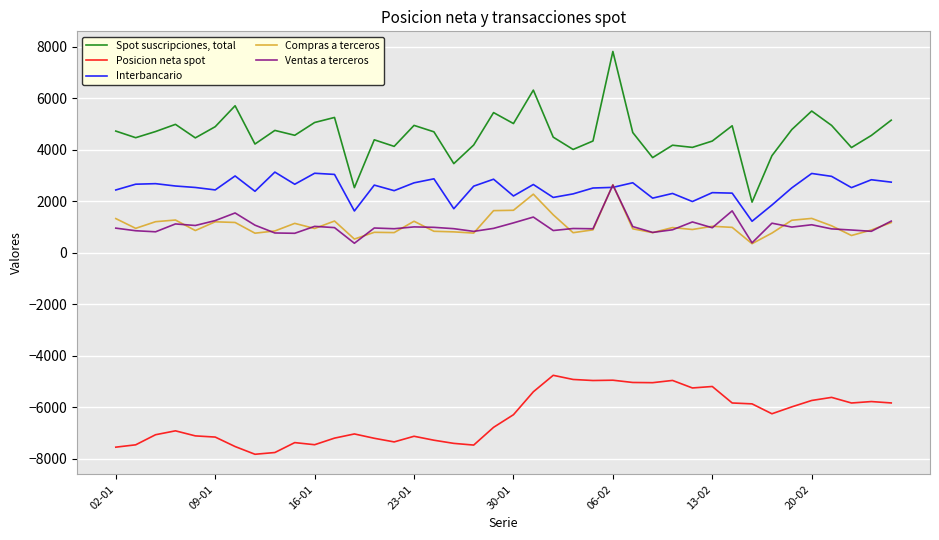

What is the greatest value displayed?

7818